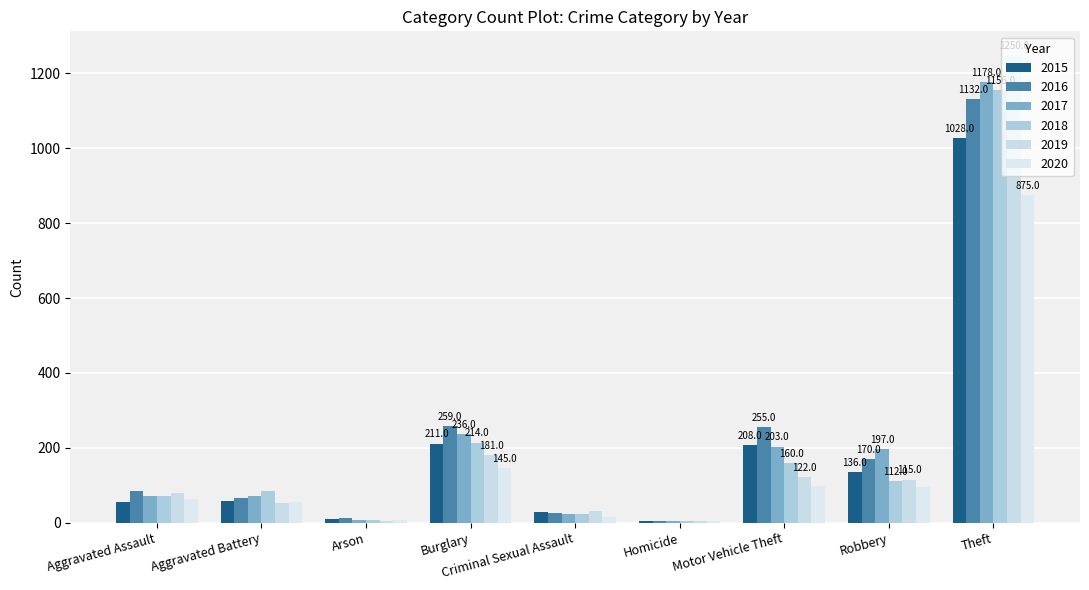

Reading right to left, list all the values displayed in this chart.

2015: Theft=1028	Robbery=136	Motor Vehicle Theft=208	Homicide=5	Criminal Sexual Assault=28	Burglary=211	Arson=9	Aggravated Battery=58	Aggravated Assault=54
2016: Theft=1132	Robbery=170	Motor Vehicle Theft=255	Homicide=4	Criminal Sexual Assault=26	Burglary=259	Arson=12	Aggravated Battery=65	Aggravated Assault=85
2017: Theft=1178	Robbery=197	Motor Vehicle Theft=203	Homicide=4	Criminal Sexual Assault=22	Burglary=236	Arson=7	Aggravated Battery=70	Aggravated Assault=71
2018: Theft=1156	Robbery=112	Motor Vehicle Theft=160	Homicide=4	Criminal Sexual Assault=24	Burglary=214	Arson=7	Aggravated Battery=85	Aggravated Assault=71
2019: Theft=1250	Robbery=115	Motor Vehicle Theft=122	Homicide=4	Criminal Sexual Assault=31	Burglary=181	Arson=5	Aggravated Battery=53	Aggravated Assault=79
2020: Theft=875	Robbery=94	Motor Vehicle Theft=98	Homicide=5	Criminal Sexual Assault=16	Burglary=145	Arson=7	Aggravated Battery=56	Aggravated Assault=62